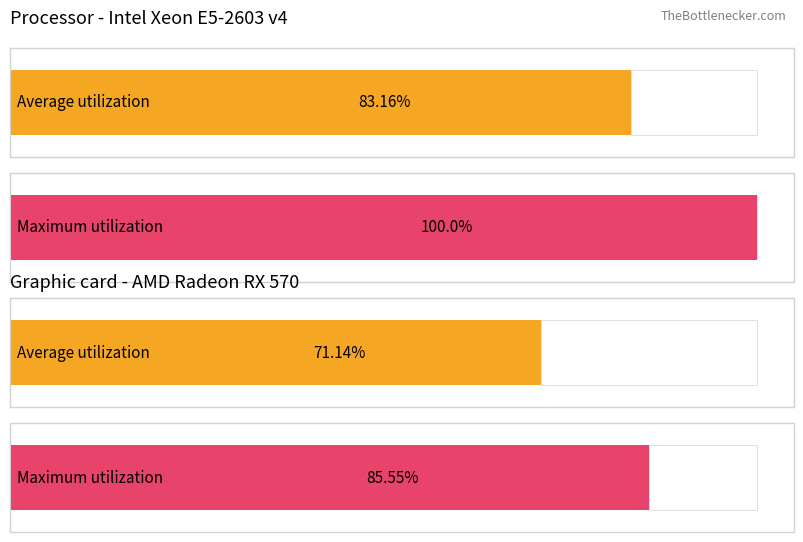

Are the bars horizontal?

Yes